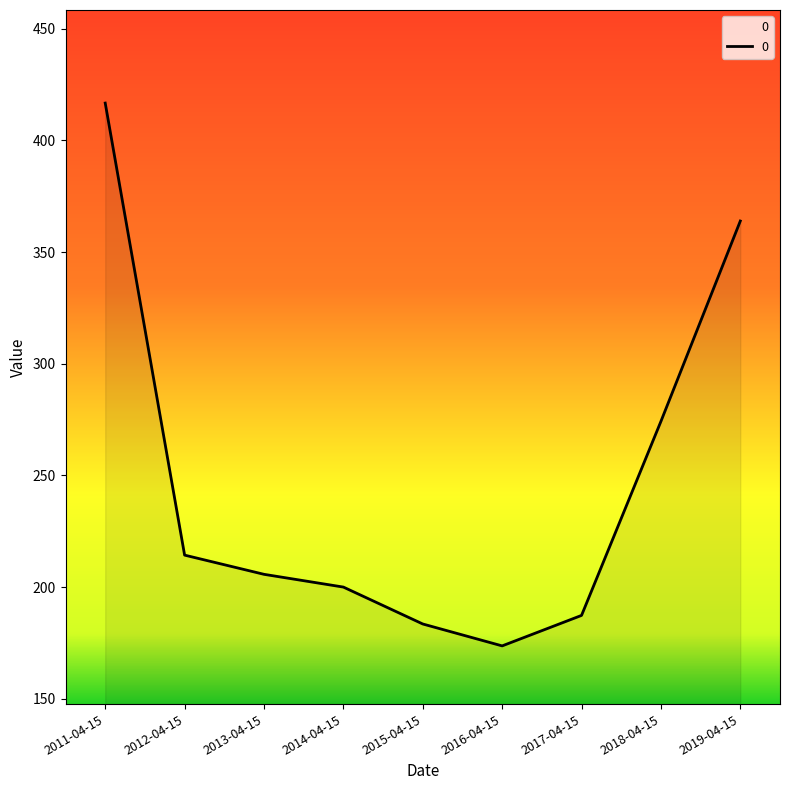

Count the number of data series in this chart.

1